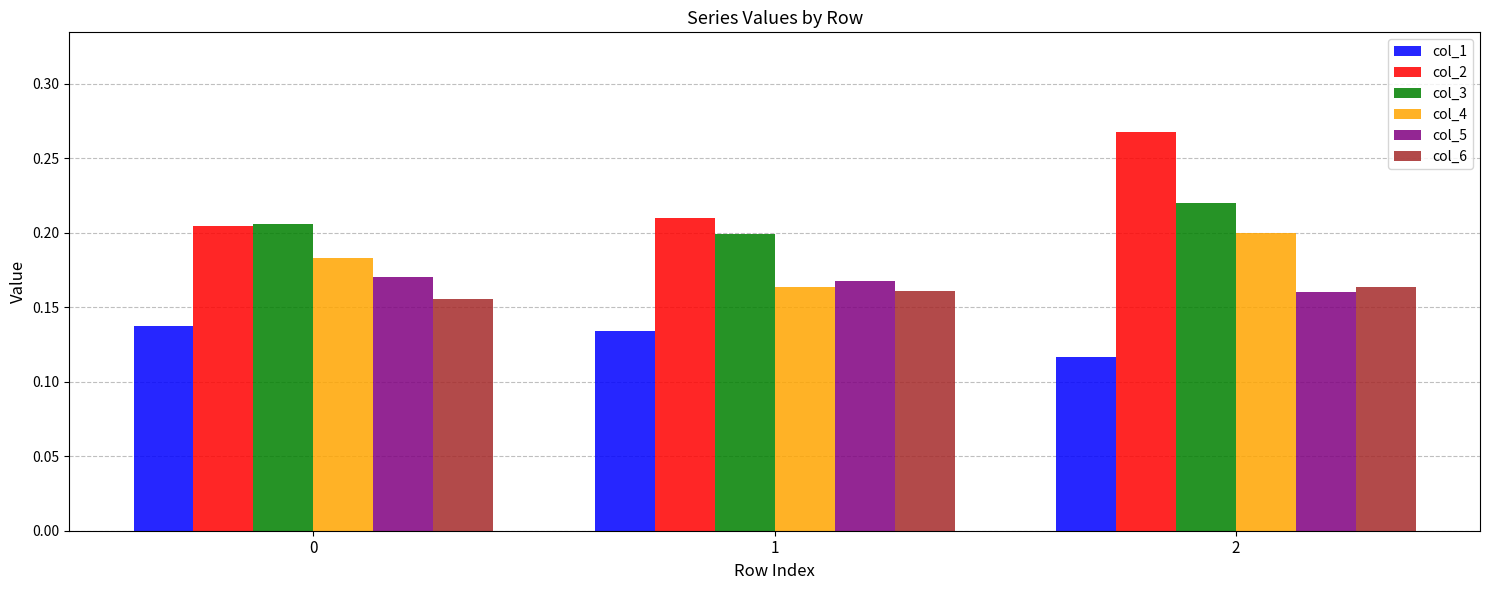

At how many categories does at least one series exceed 0?

3